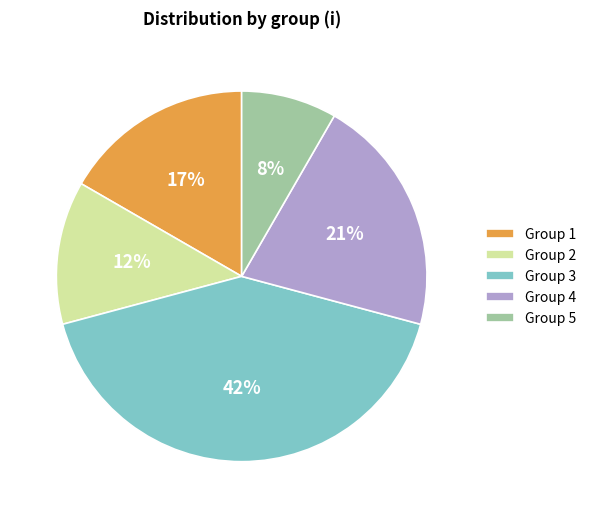

Count the number of slices in the pie.

5